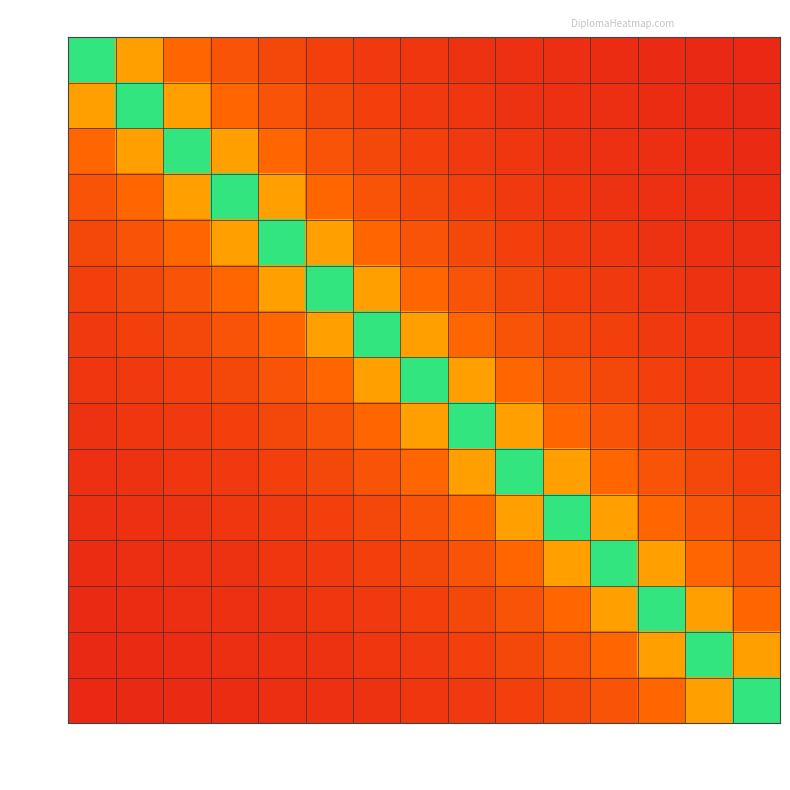

Reading left to right, list all the values displayed in this chart.

ATT: ATT=2.0	AU=1.0	CAPA=0.7	CES=0.5	CQ=0.4	D2C=0.3	DAU=0.3	DE=0.2	DEEE=0.2	DEES=0.2	DES=0.2	DESC1=0.2	DESC2=0.2	DU=0.1	FST=0.1
AU: ATT=1.0	AU=2.0	CAPA=1.0	CES=0.7	CQ=0.5	D2C=0.4	DAU=0.3	DE=0.3	DEEE=0.2	DEES=0.2	DES=0.2	DESC1=0.2	DESC2=0.2	DU=0.2	FST=0.1
CAPA: ATT=0.7	AU=1.0	CAPA=2.0	CES=1.0	CQ=0.7	D2C=0.5	DAU=0.4	DE=0.3	DEEE=0.3	DEES=0.2	DES=0.2	DESC1=0.2	DESC2=0.2	DU=0.2	FST=0.2
CES: ATT=0.5	AU=0.7	CAPA=1.0	CES=2.0	CQ=1.0	D2C=0.7	DAU=0.5	DE=0.4	DEEE=0.3	DEES=0.3	DES=0.2	DESC1=0.2	DESC2=0.2	DU=0.2	FST=0.2
CQ: ATT=0.4	AU=0.5	CAPA=0.7	CES=1.0	CQ=2.0	D2C=1.0	DAU=0.7	DE=0.5	DEEE=0.4	DEES=0.3	DES=0.3	DESC1=0.2	DESC2=0.2	DU=0.2	FST=0.2
D2C: ATT=0.3	AU=0.4	CAPA=0.5	CES=0.7	CQ=1.0	D2C=2.0	DAU=1.0	DE=0.7	DEEE=0.5	DEES=0.4	DES=0.3	DESC1=0.3	DESC2=0.2	DU=0.2	FST=0.2
DAU: ATT=0.3	AU=0.3	CAPA=0.4	CES=0.5	CQ=0.7	D2C=1.0	DAU=2.0	DE=1.0	DEEE=0.7	DEES=0.5	DES=0.4	DESC1=0.3	DESC2=0.3	DU=0.2	FST=0.2
DE: ATT=0.2	AU=0.3	CAPA=0.3	CES=0.4	CQ=0.5	D2C=0.7	DAU=1.0	DE=2.0	DEEE=1.0	DEES=0.7	DES=0.5	DESC1=0.4	DESC2=0.3	DU=0.3	FST=0.2
DEEE: ATT=0.2	AU=0.2	CAPA=0.3	CES=0.3	CQ=0.4	D2C=0.5	DAU=0.7	DE=1.0	DEEE=2.0	DEES=1.0	DES=0.7	DESC1=0.5	DESC2=0.4	DU=0.3	FST=0.3
DEES: ATT=0.2	AU=0.2	CAPA=0.2	CES=0.3	CQ=0.3	D2C=0.4	DAU=0.5	DE=0.7	DEEE=1.0	DEES=2.0	DES=1.0	DESC1=0.7	DESC2=0.5	DU=0.4	FST=0.3
DES: ATT=0.2	AU=0.2	CAPA=0.2	CES=0.2	CQ=0.3	D2C=0.3	DAU=0.4	DE=0.5	DEEE=0.7	DEES=1.0	DES=2.0	DESC1=1.0	DESC2=0.7	DU=0.5	FST=0.4
DESC1: ATT=0.2	AU=0.2	CAPA=0.2	CES=0.2	CQ=0.2	D2C=0.3	DAU=0.3	DE=0.4	DEEE=0.5	DEES=0.7	DES=1.0	DESC1=2.0	DESC2=1.0	DU=0.7	FST=0.5
DESC2: ATT=0.2	AU=0.2	CAPA=0.2	CES=0.2	CQ=0.2	D2C=0.2	DAU=0.3	DE=0.3	DEEE=0.4	DEES=0.5	DES=0.7	DESC1=1.0	DESC2=2.0	DU=1.0	FST=0.7
DU: ATT=0.1	AU=0.2	CAPA=0.2	CES=0.2	CQ=0.2	D2C=0.2	DAU=0.2	DE=0.3	DEEE=0.3	DEES=0.4	DES=0.5	DESC1=0.7	DESC2=1.0	DU=2.0	FST=1.0
FST: ATT=0.1	AU=0.1	CAPA=0.2	CES=0.2	CQ=0.2	D2C=0.2	DAU=0.2	DE=0.2	DEEE=0.3	DEES=0.3	DES=0.4	DESC1=0.5	DESC2=0.7	DU=1.0	FST=2.0